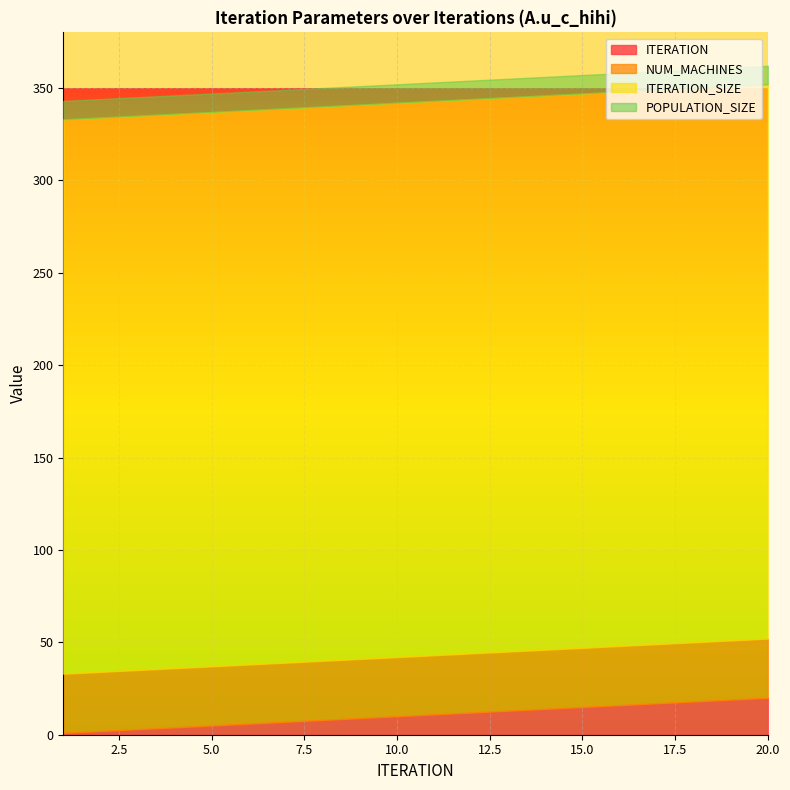

The POPULATION_SIZE series shows 10 at 17. True or false?

True